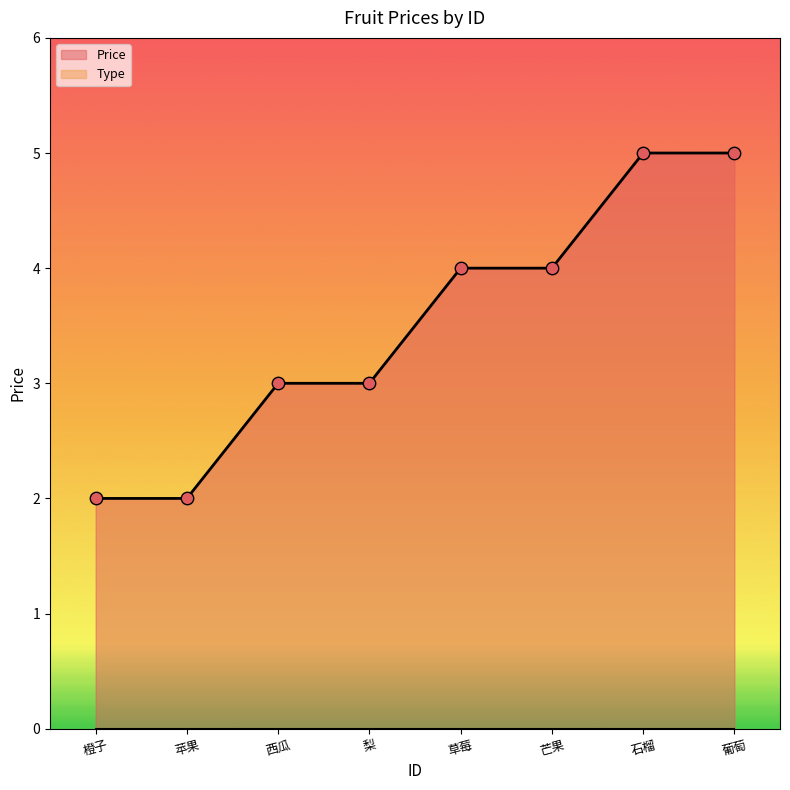

What is the approximate value of Price at 芒果?

4